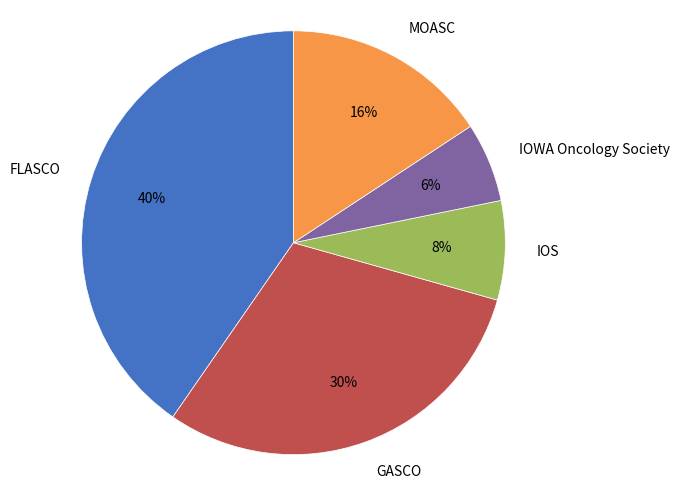

The GASCO slice represents 30% of the pie. True or false?

True